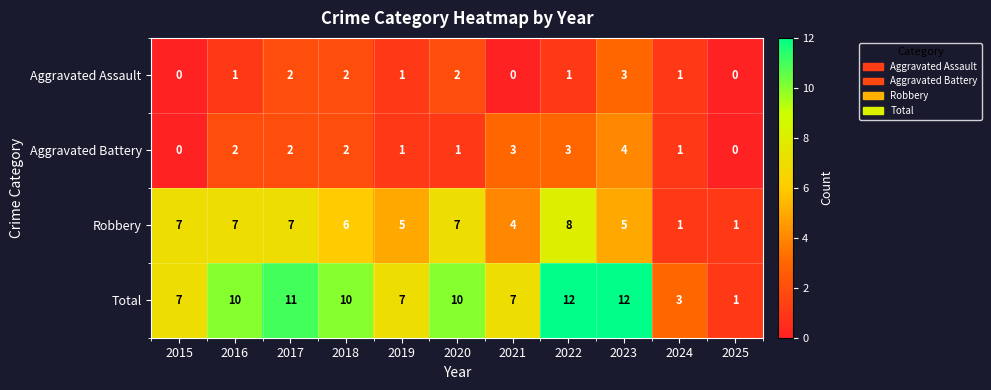

Is the value of Aggravated Battery at 2022 greater than the value of Total at 2025?

Yes